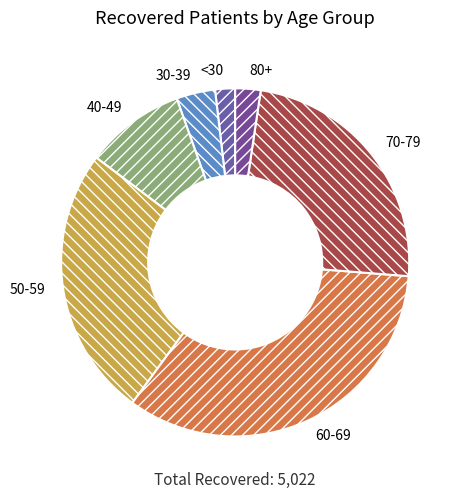

Is it true that 50-59 is 25% of the pie?

True